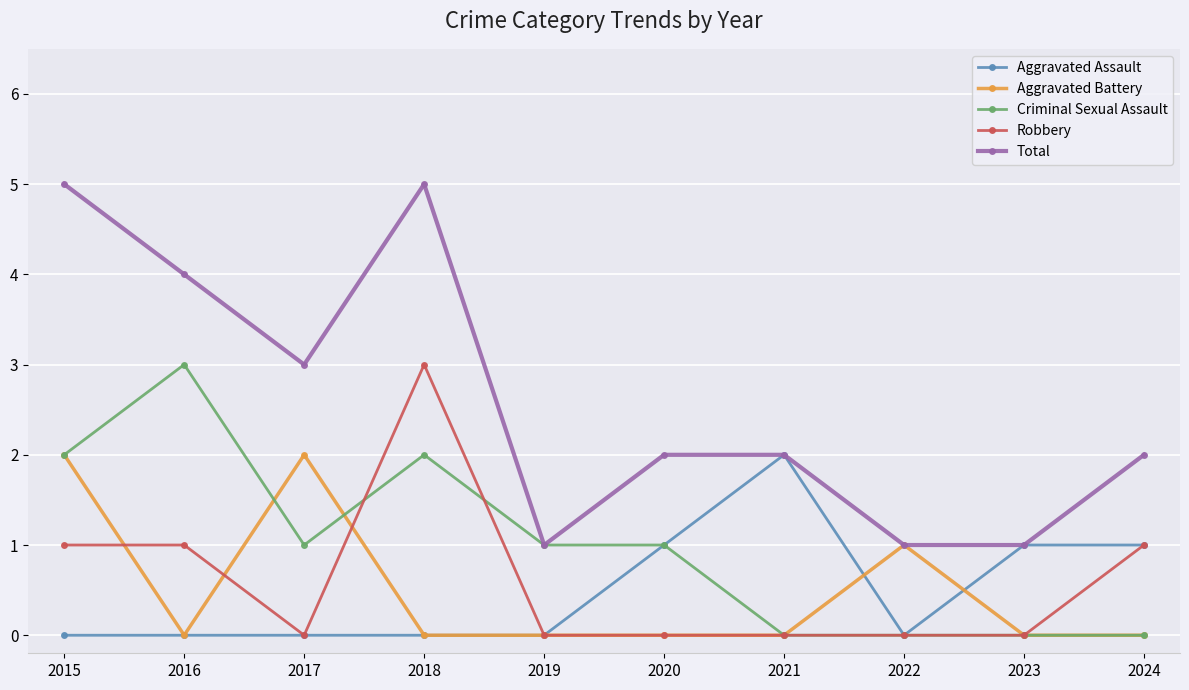

Which series has the largest range (max minus min)?

Total